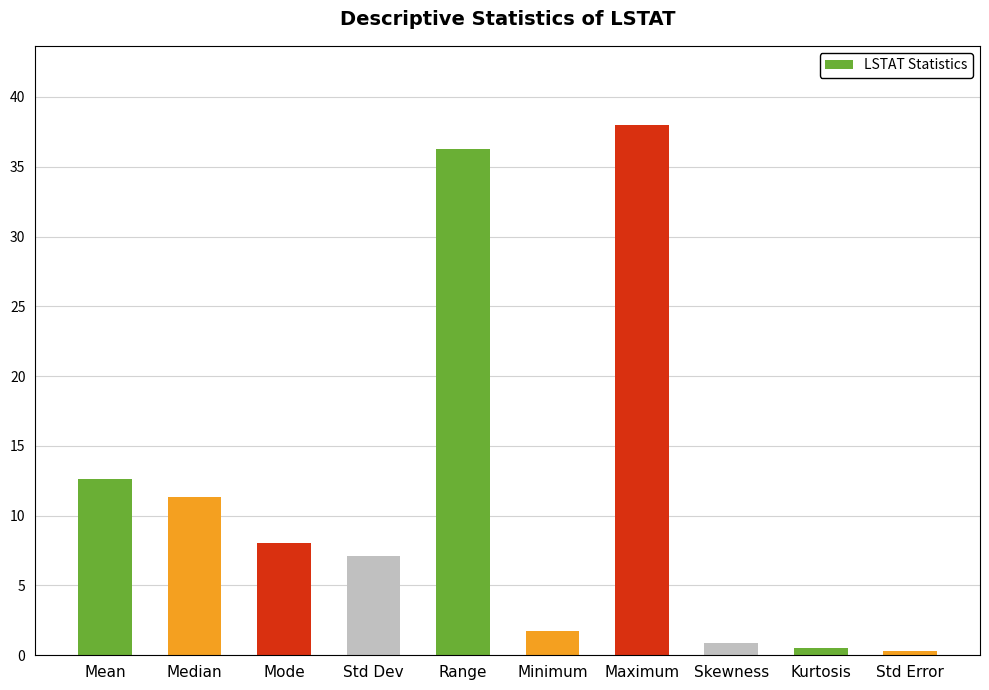

What is the greatest value displayed?

38.0